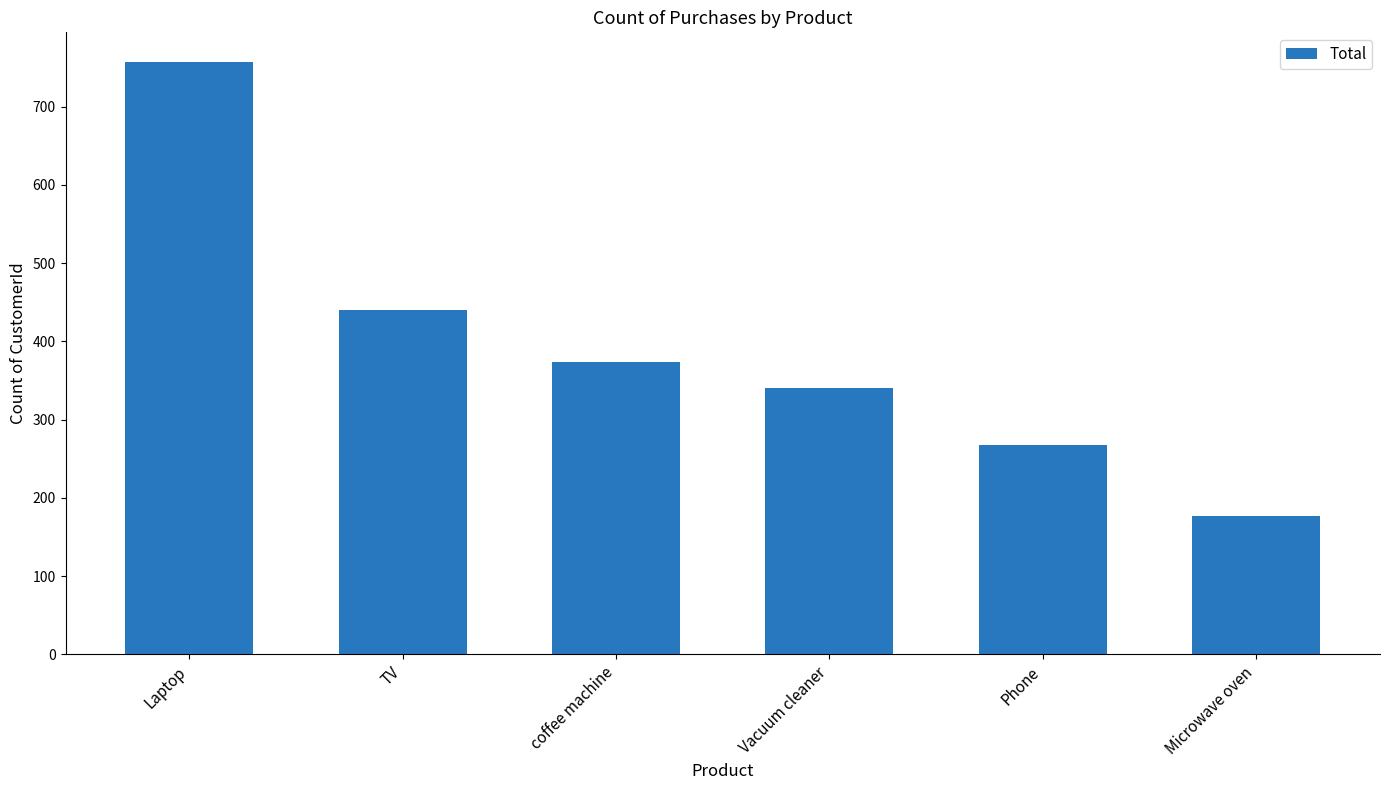

What is the change in value from Vacuum cleaner to Phone?

-73